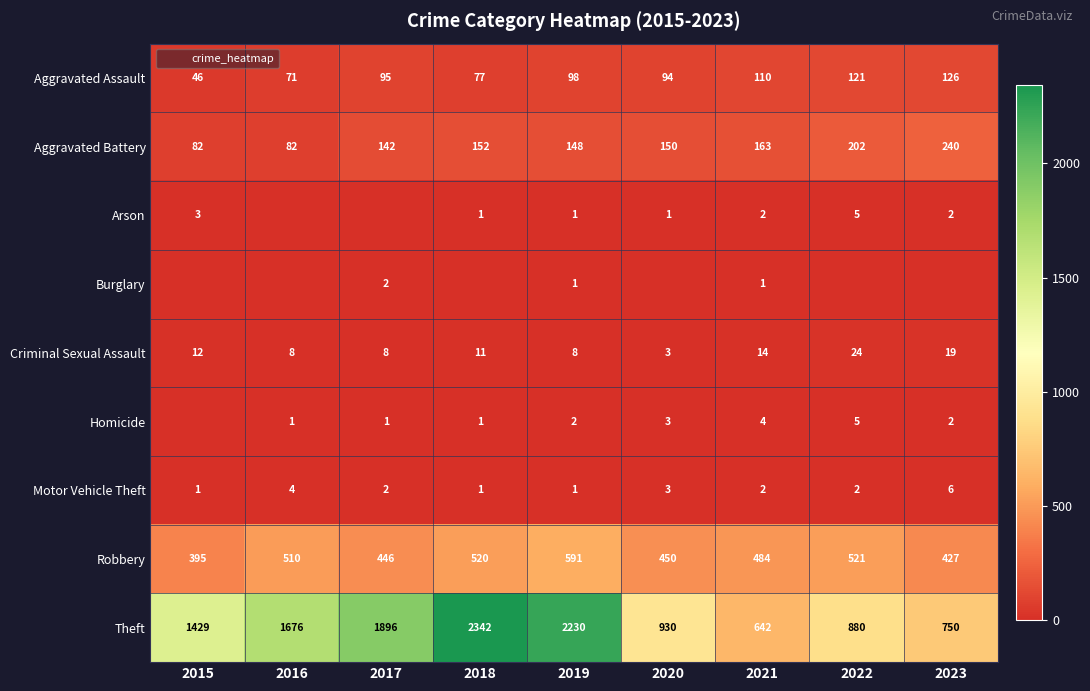

How many values in Homicide are above zero?

8